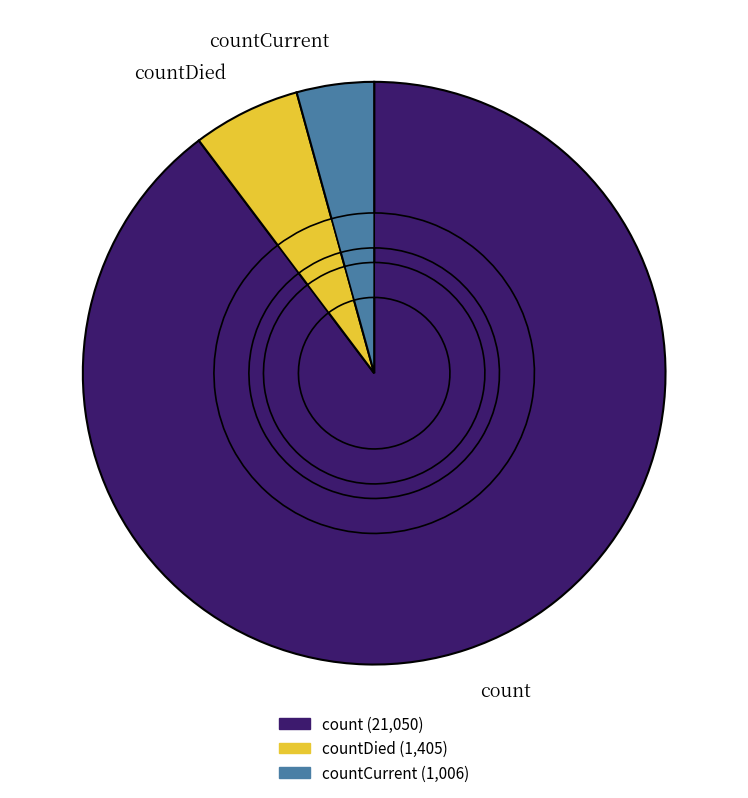

To the nearest percent, what portion does count represent?

90%